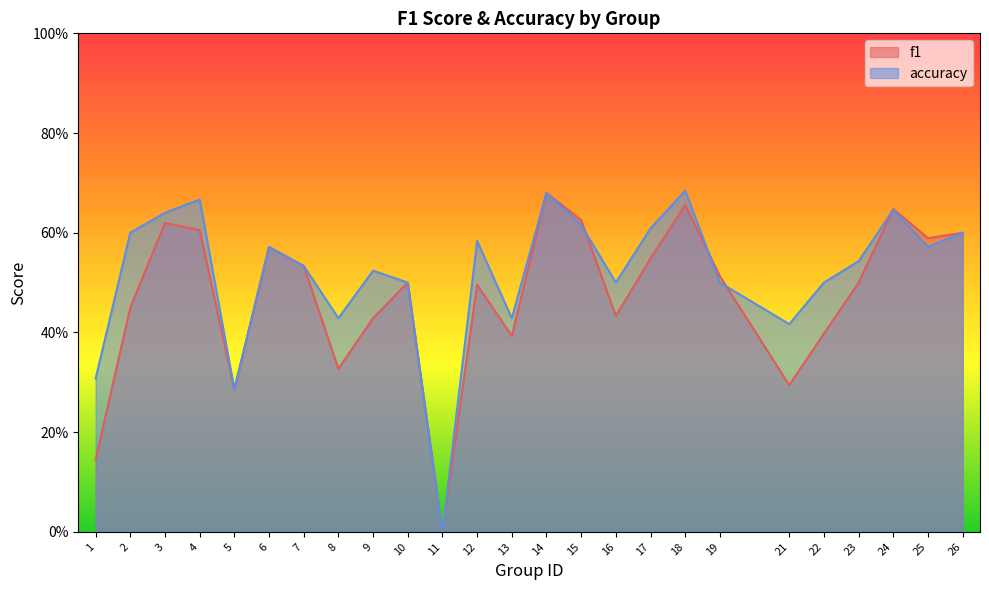

What is the highest value of the f1 series?

0.7